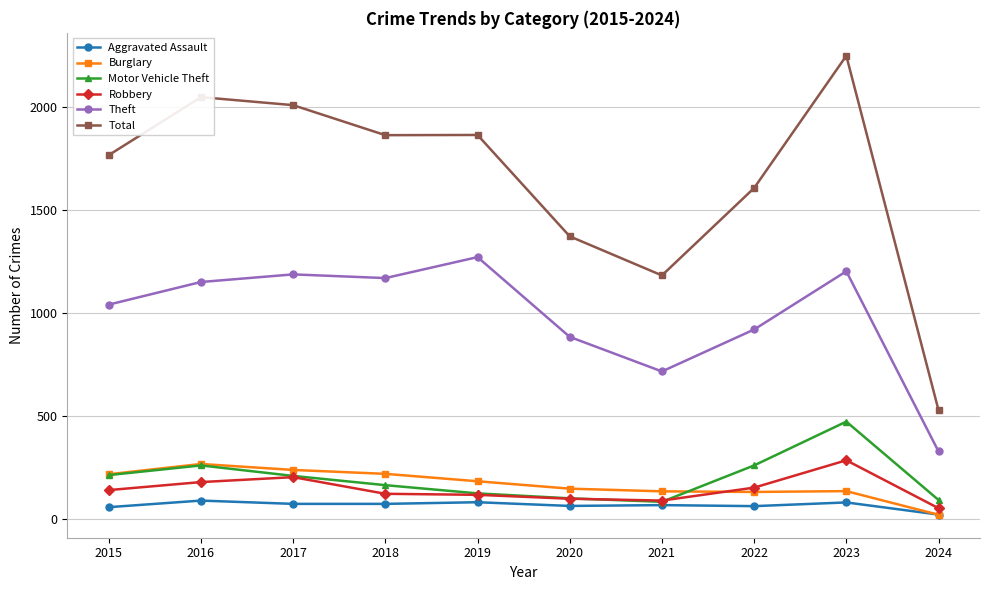

What is the difference between the Theft values at 2018 and 2021?

454